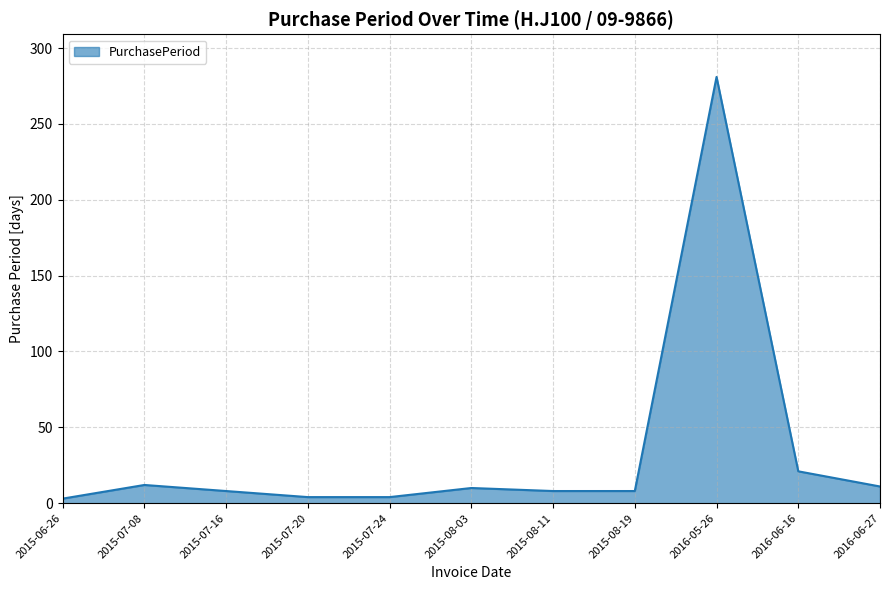

Which label corresponds to the largest value in the chart?

2016-05-26